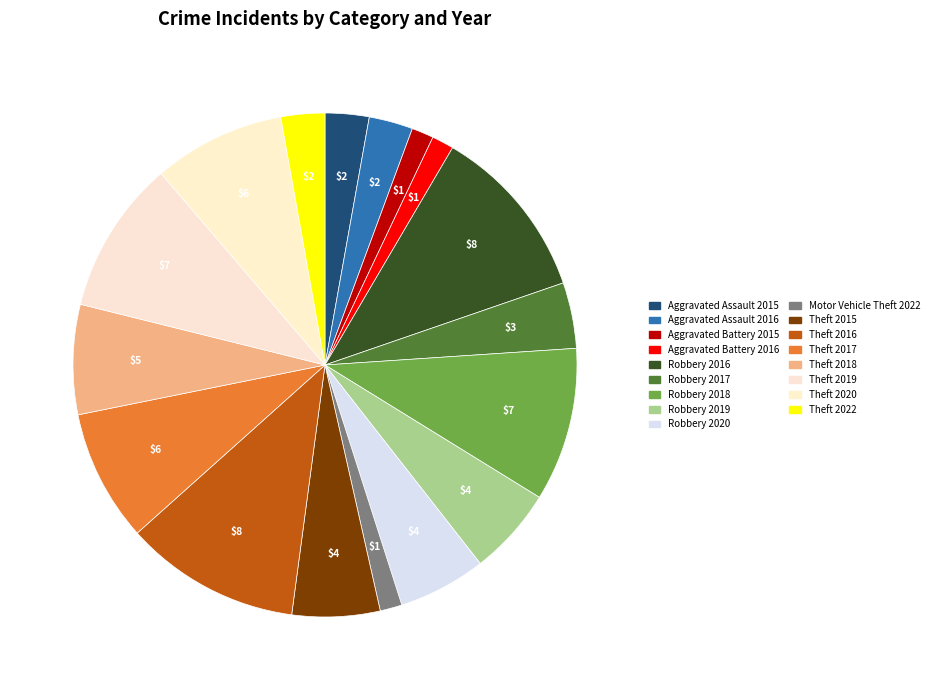

How many slices are in this pie chart?

17